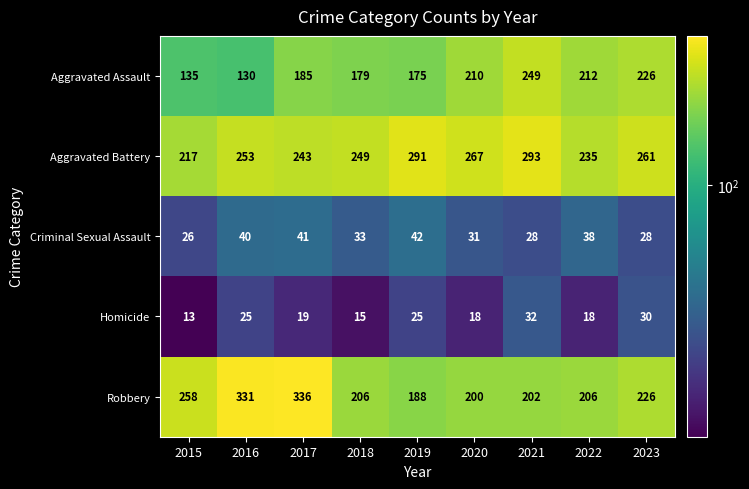

Which series has the largest range (max minus min)?

Robbery